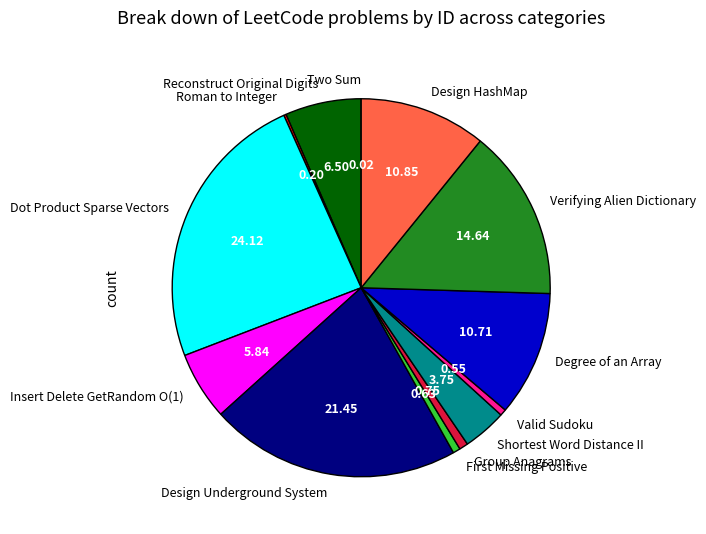

Which slice is the largest?

Dot Product Sparse Vectors